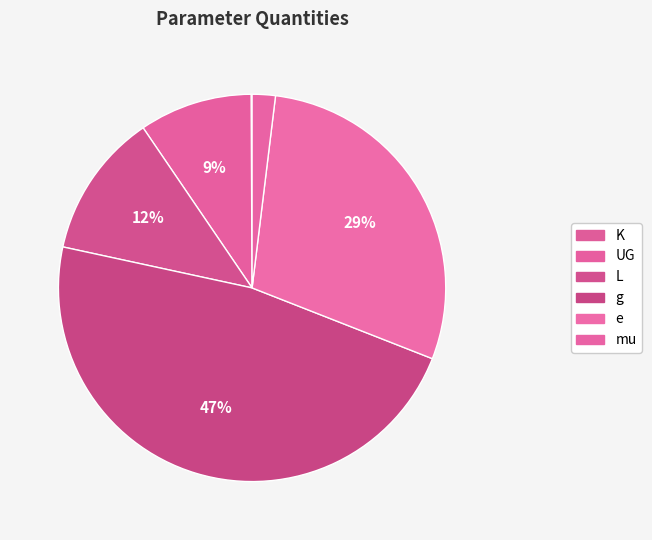

What percentage is the UG slice, to the nearest percent?

9%